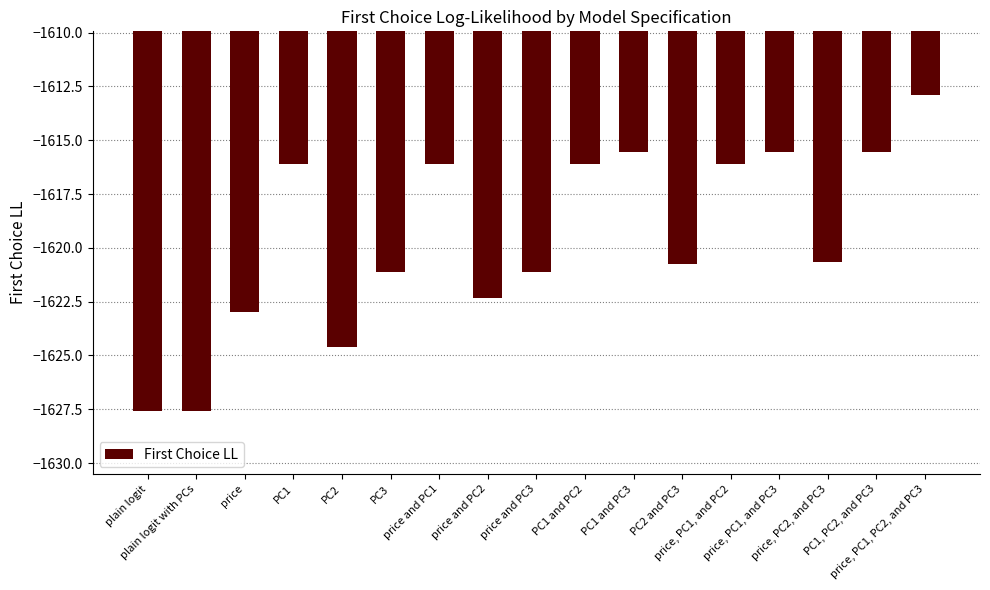

What is the minimum value shown in the chart?

-1627.6